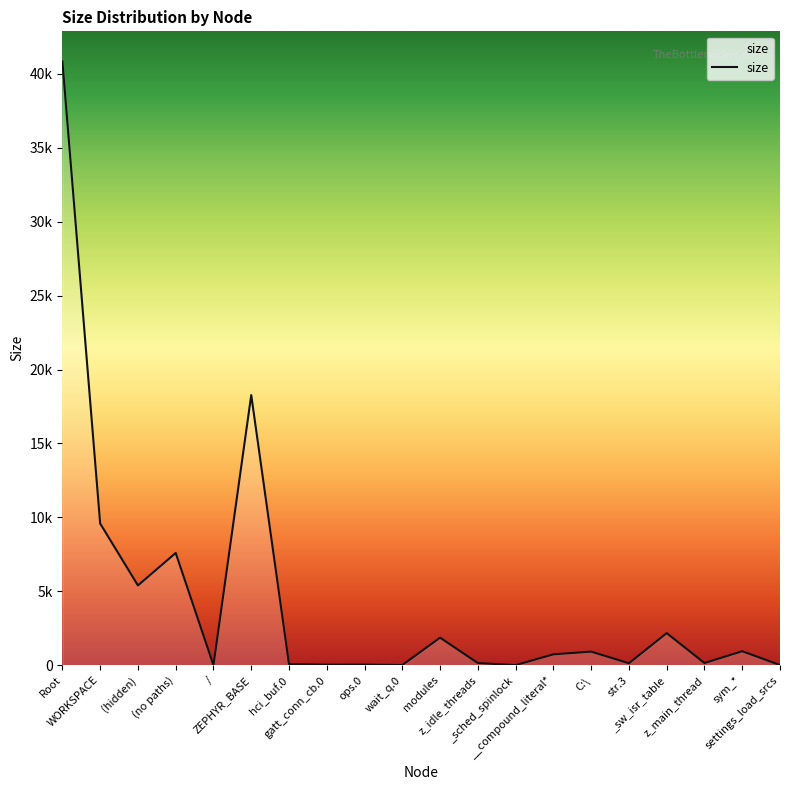

Where does the data first go above 731?

Root